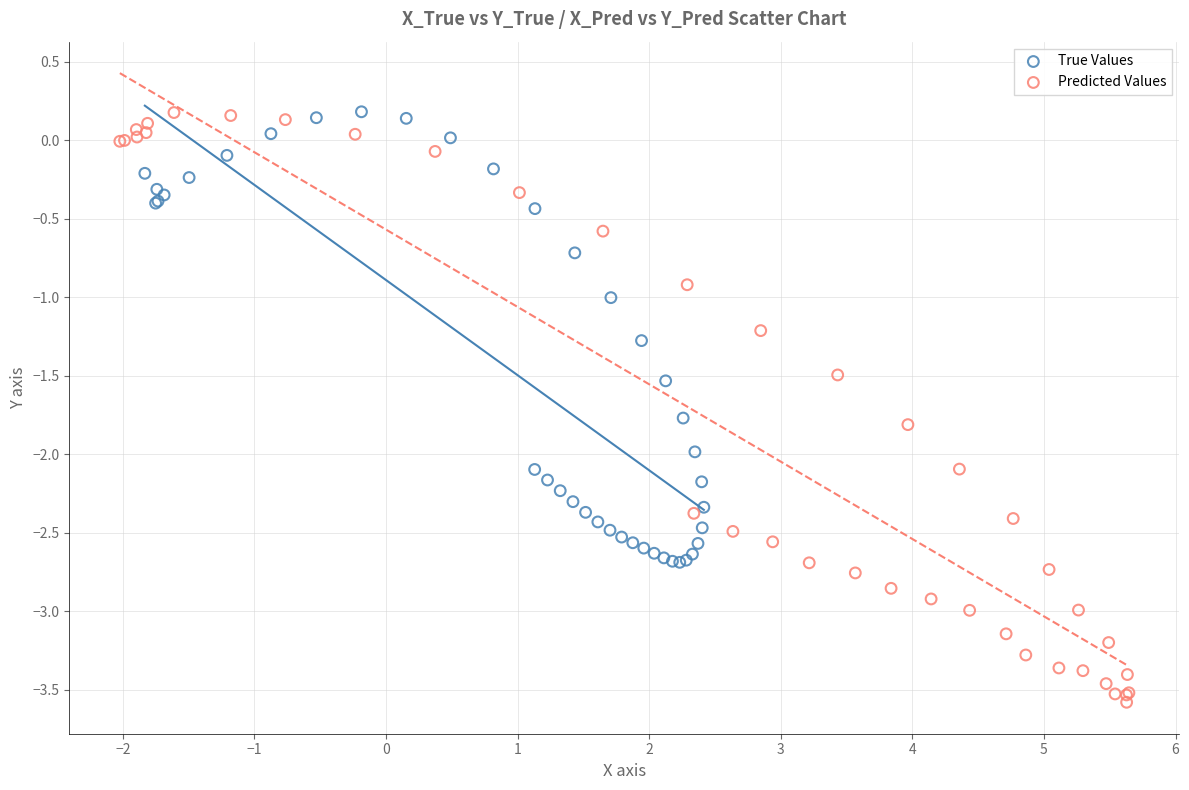

Which series reaches the minimum Y coordinate?

Predicted Values